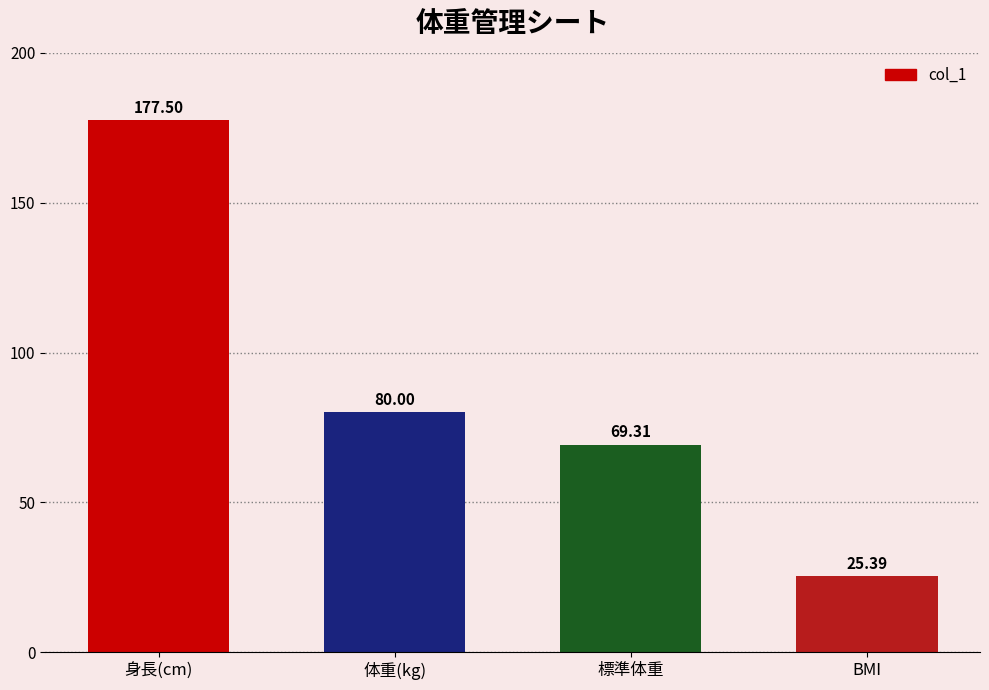

The chart shows a value of 112.8 at 身長(cm). True or false?

False